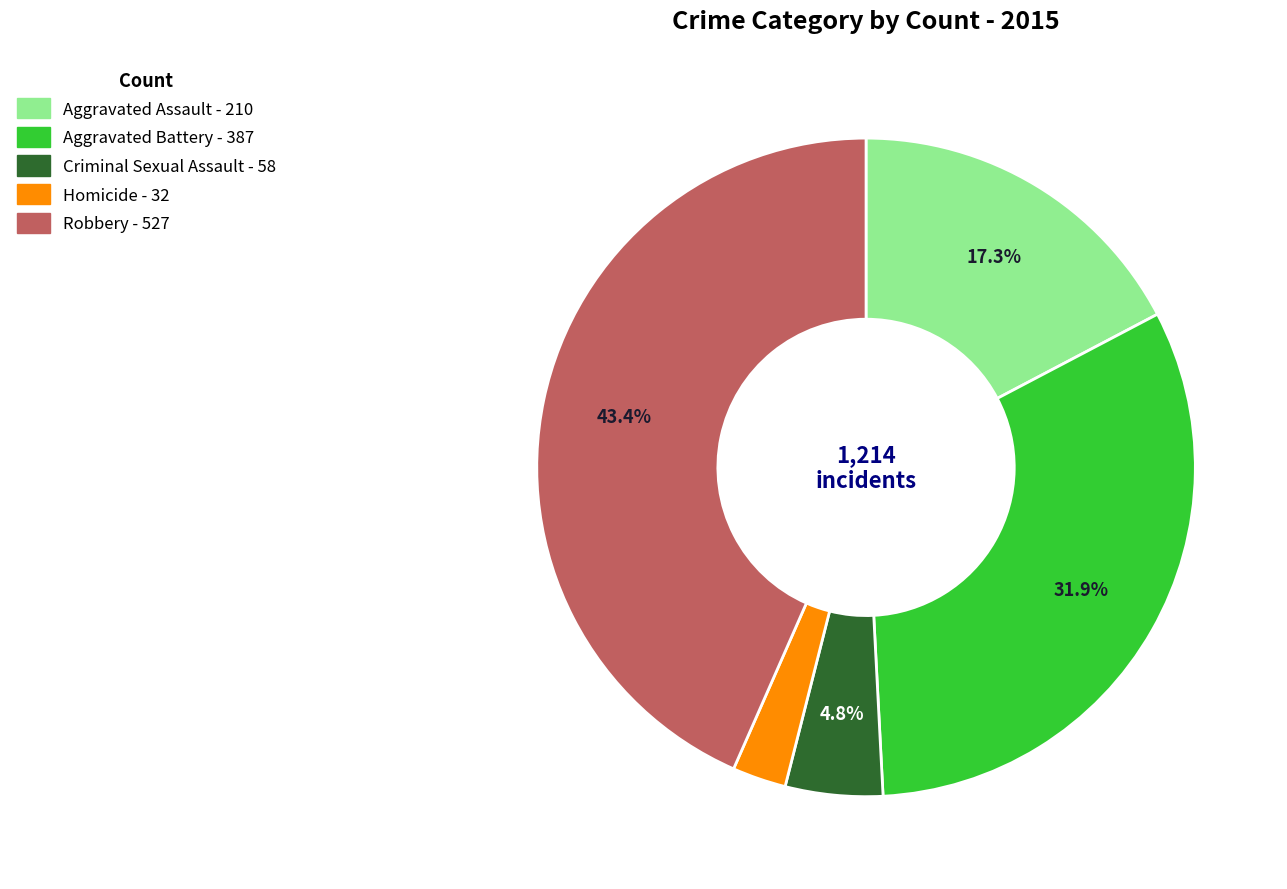

How many slices are in this pie chart?

5